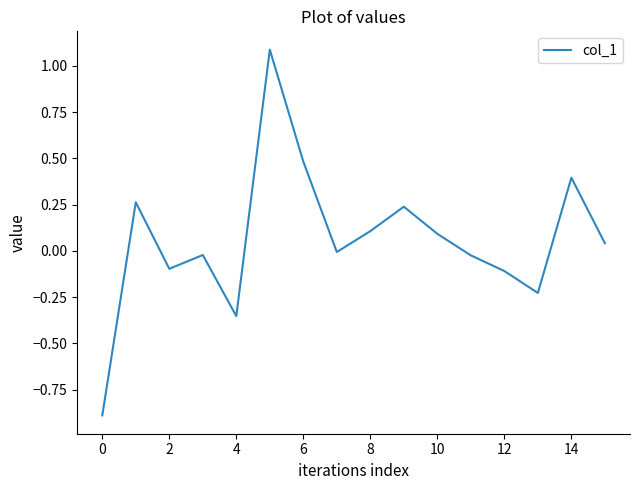

What is the smallest value displayed?

-0.9